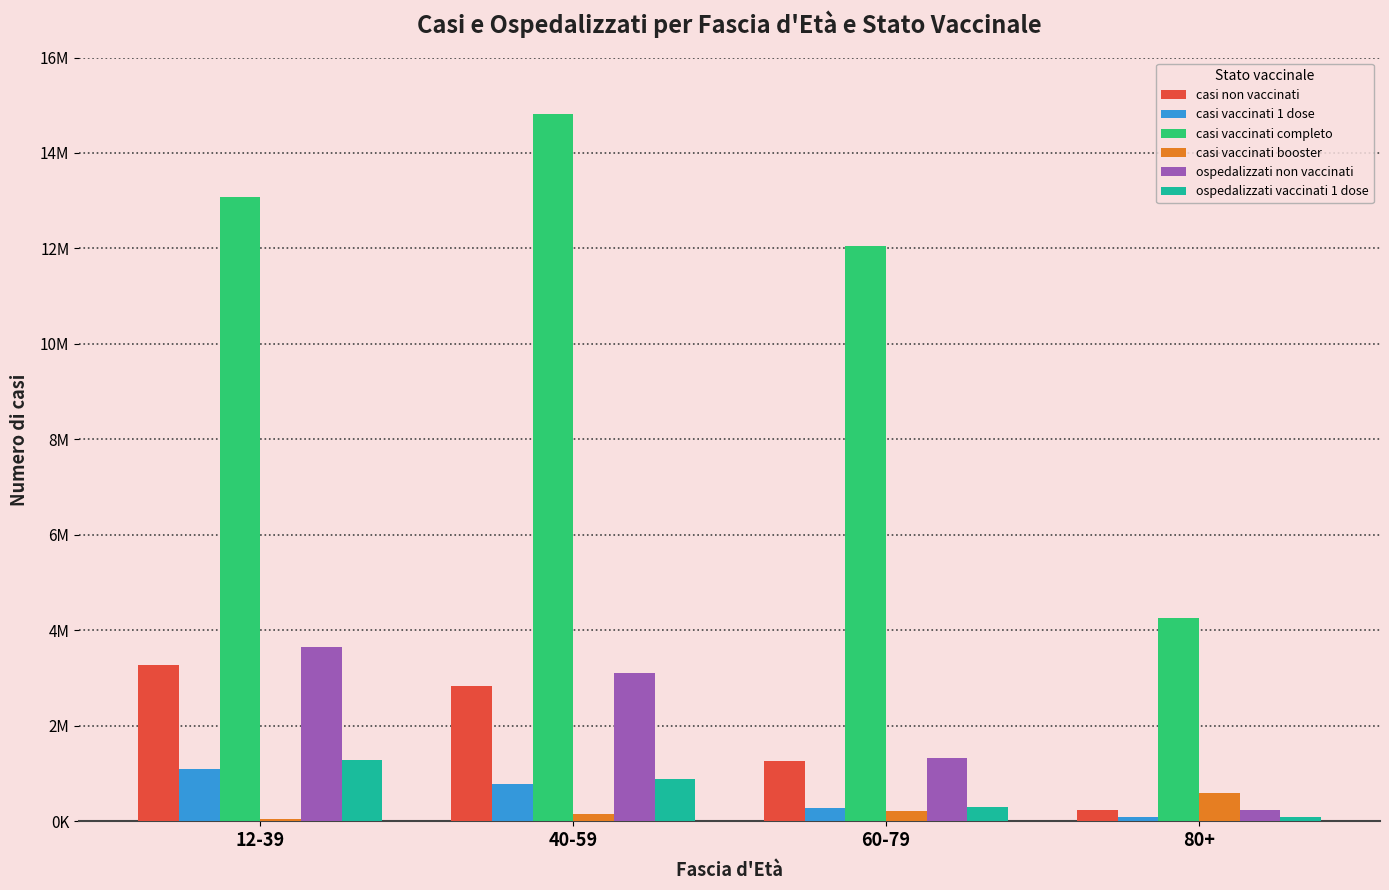

What is the label of the 2nd bar from the left?

40-59